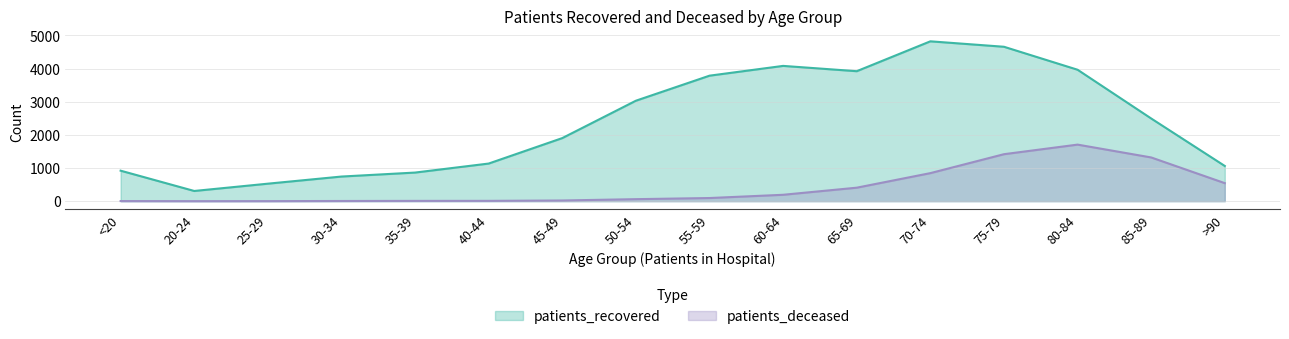

How many lines are shown in the chart?

2